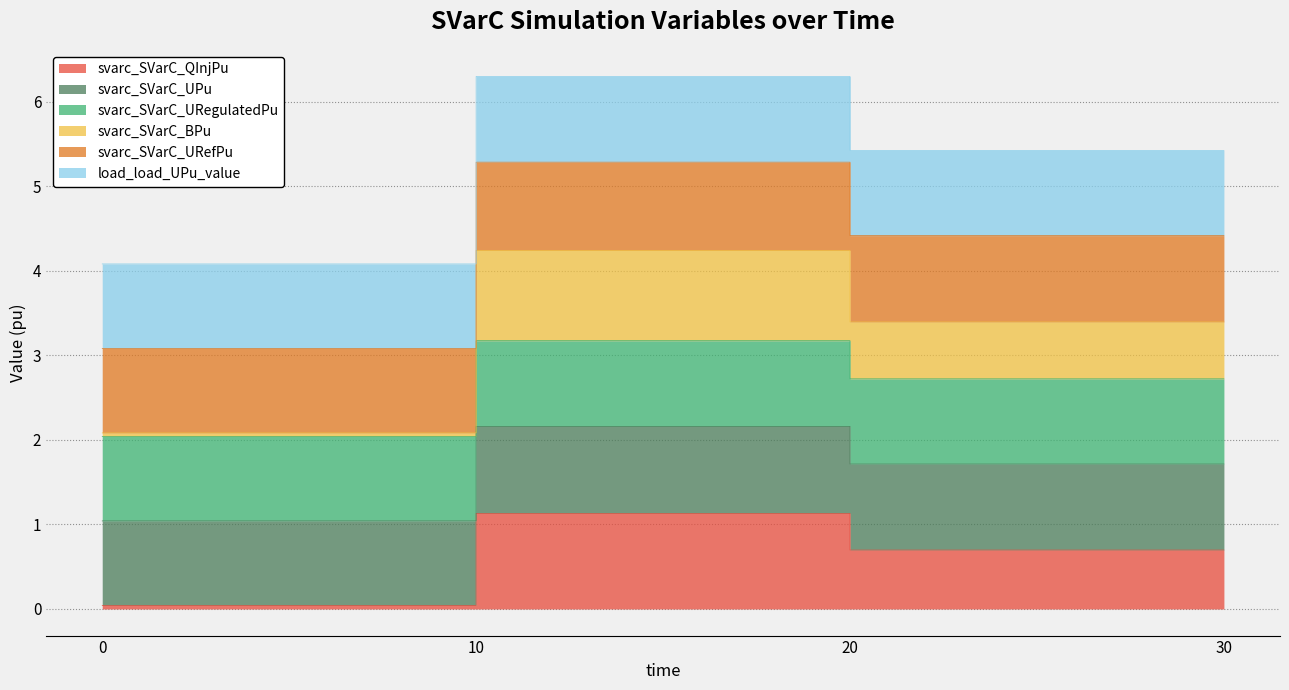

True or false: svarc_SVarC_URefPu has a value of 1.7 at 0.0.

False